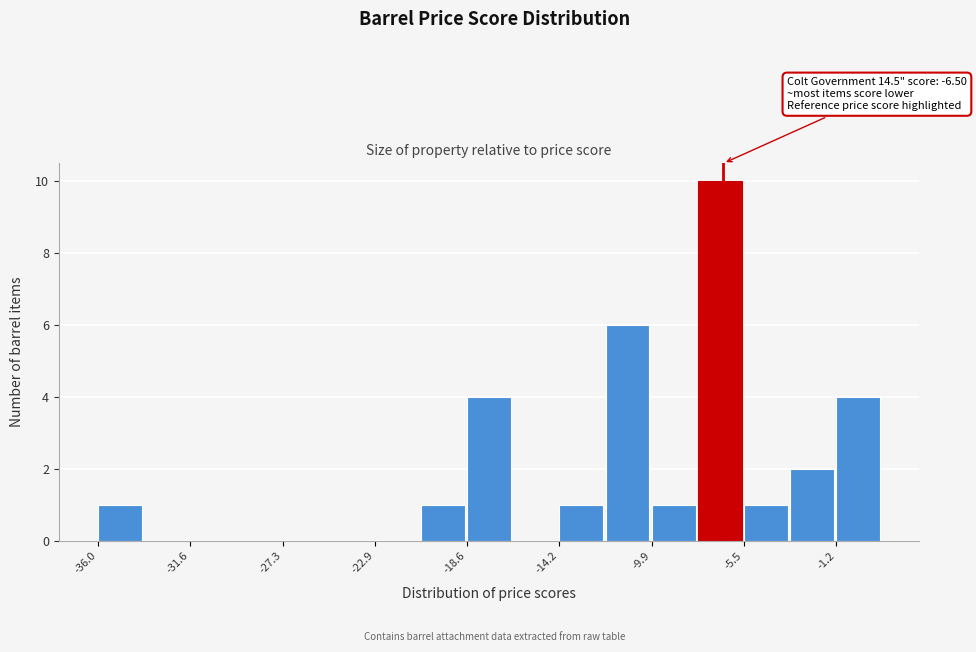

Which range on the x-axis has the tallest bar?

-7.5 to -5.5